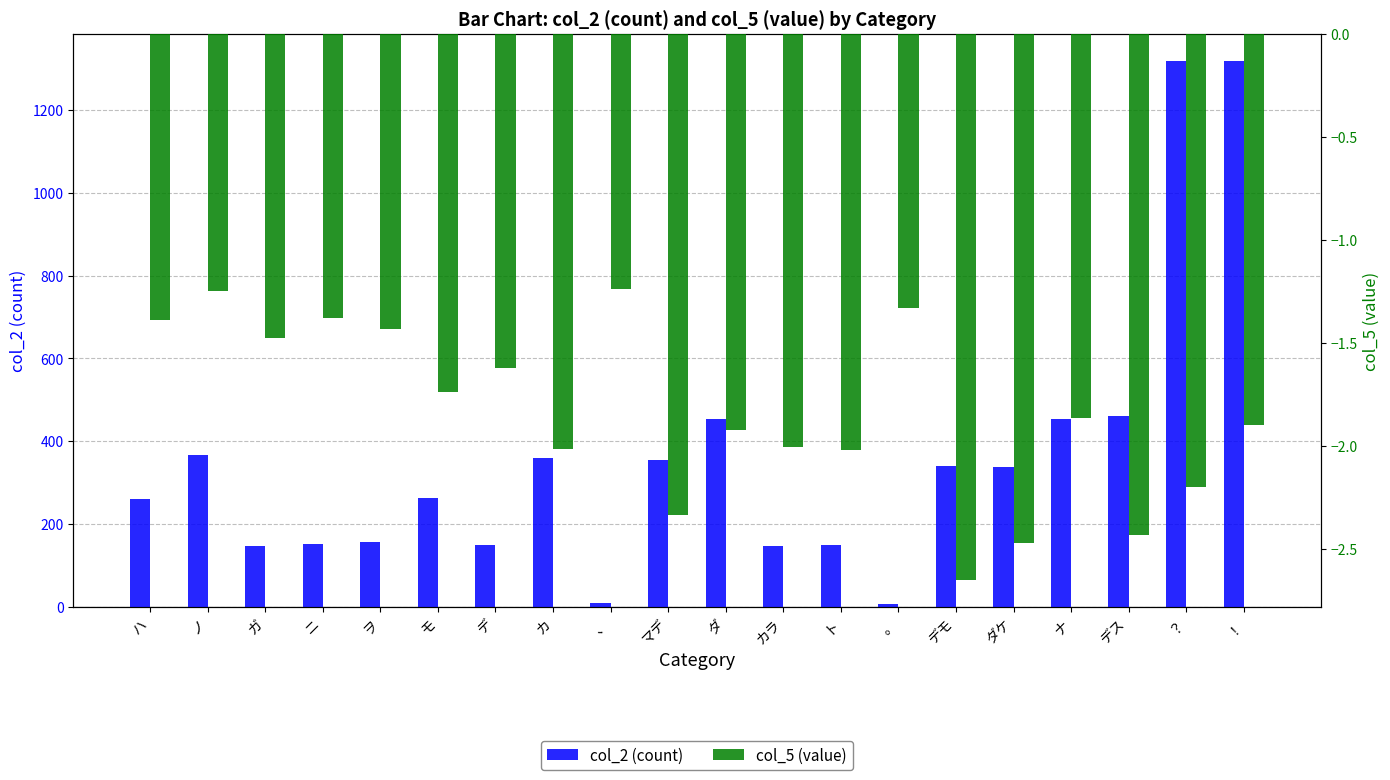

How many groups of bars are there?

20